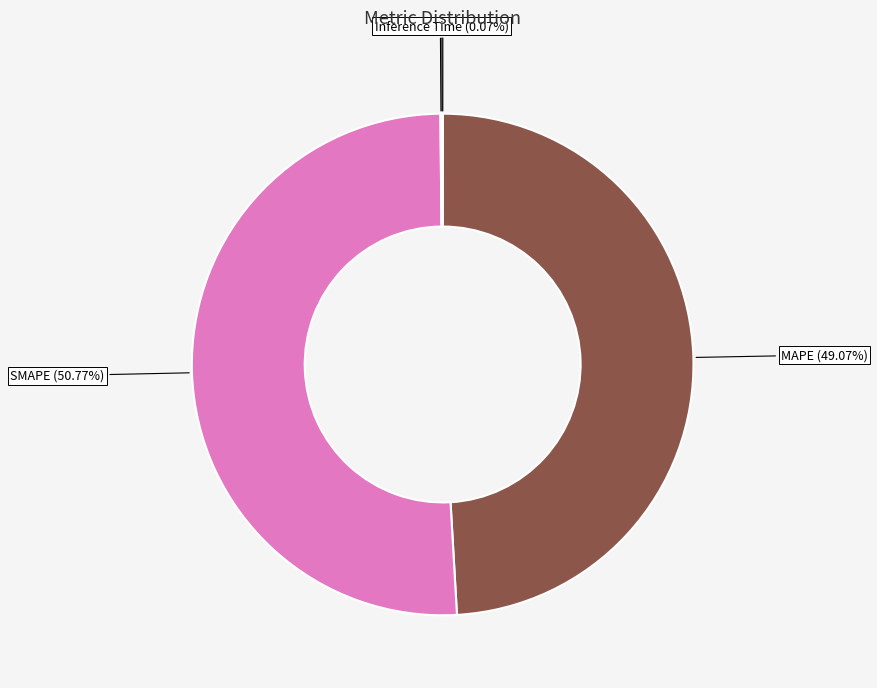

Is there a majority slice in this chart?

Yes